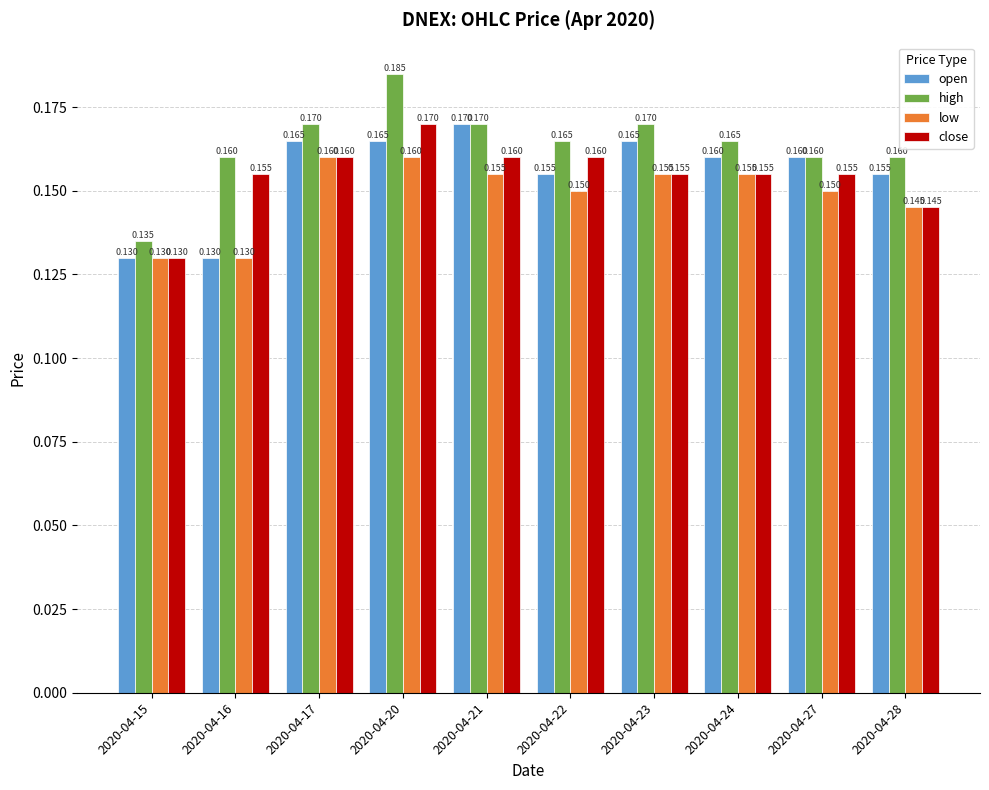

Is the value of low at 2020-04-15 greater than the value of open at 2020-04-27?

No